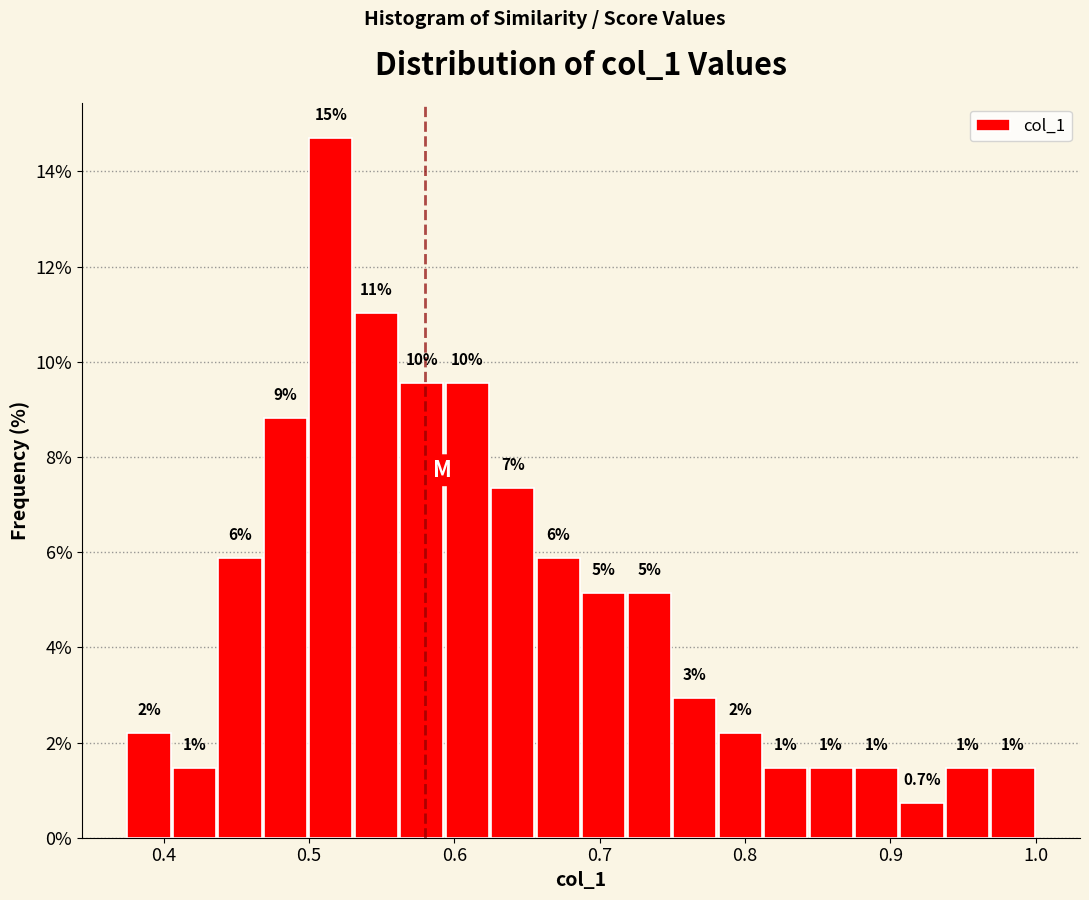

Read against the x-axis, roughly where is the centre of the tallest bar?

0.52